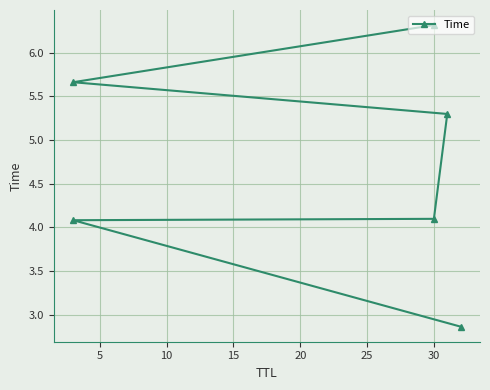

Does the chart have visible grid lines?

Yes